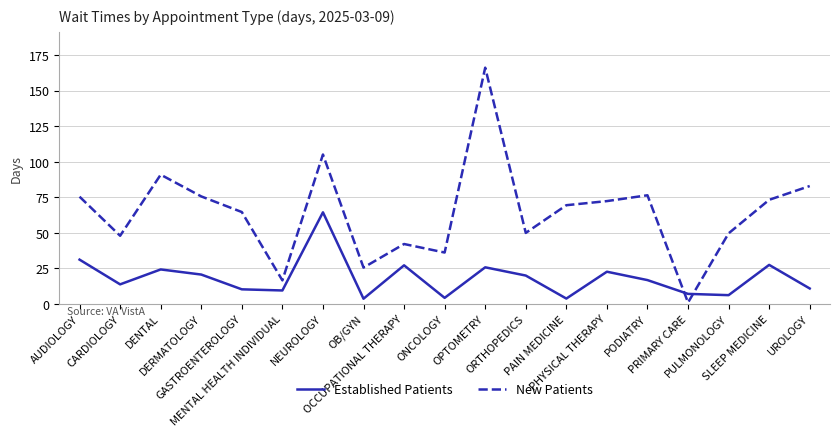

What is the minimum value for Established Patients?

3.7